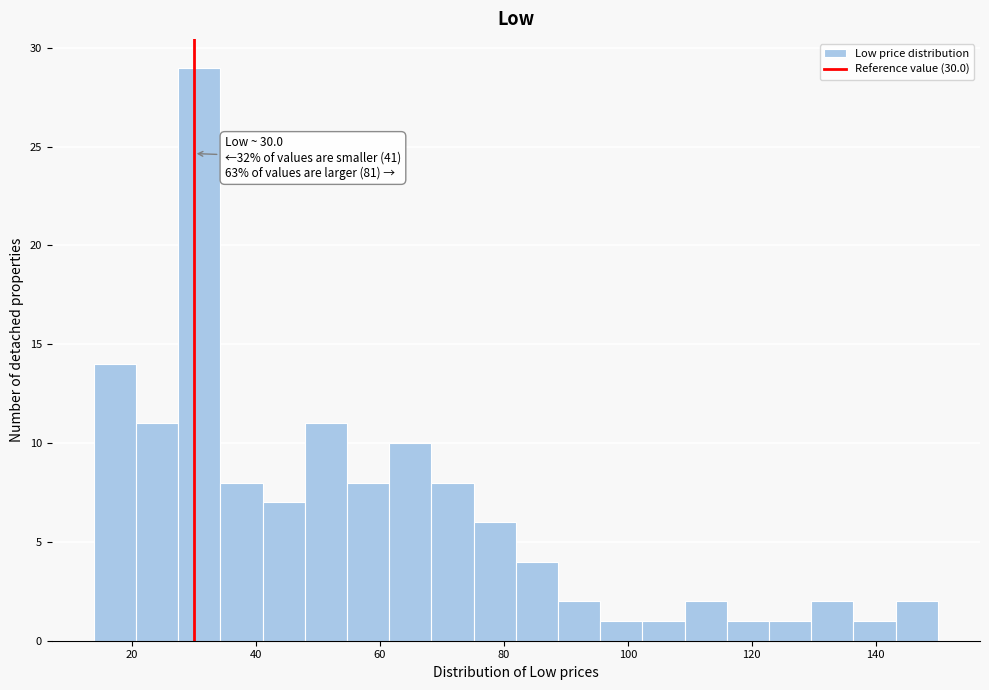

Read against the x-axis, roughly where is the centre of the tallest bar?

30